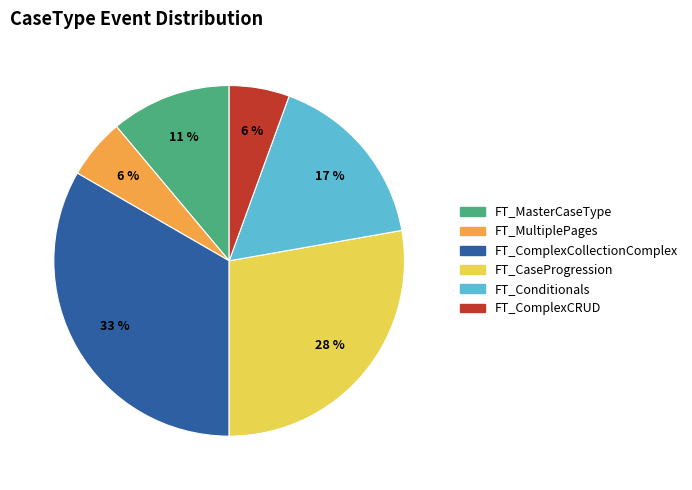

How many slices are in this pie chart?

6